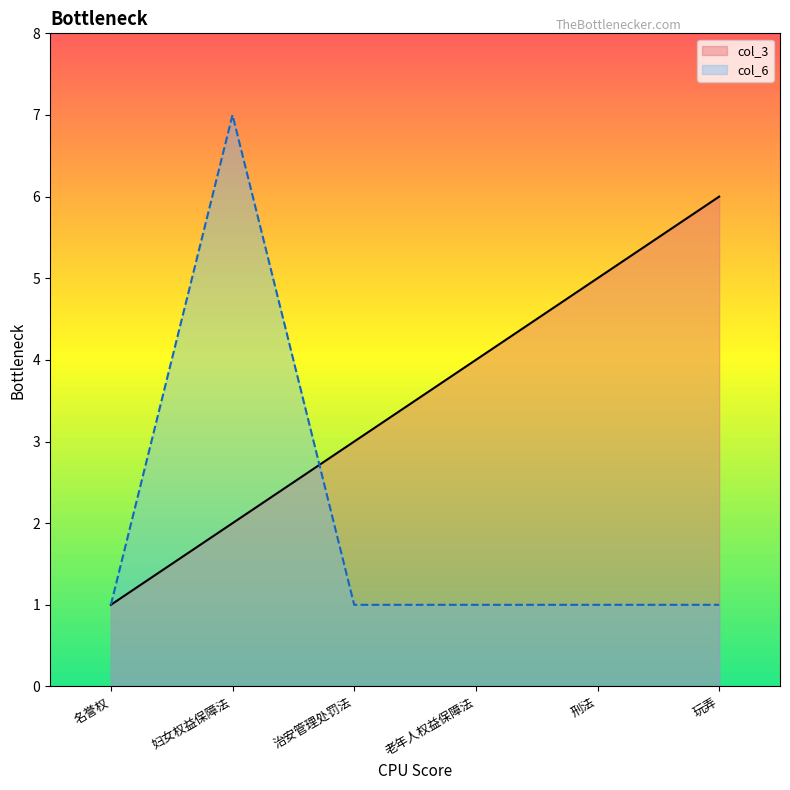

What is the label of the 1st point from the right?

玩弄